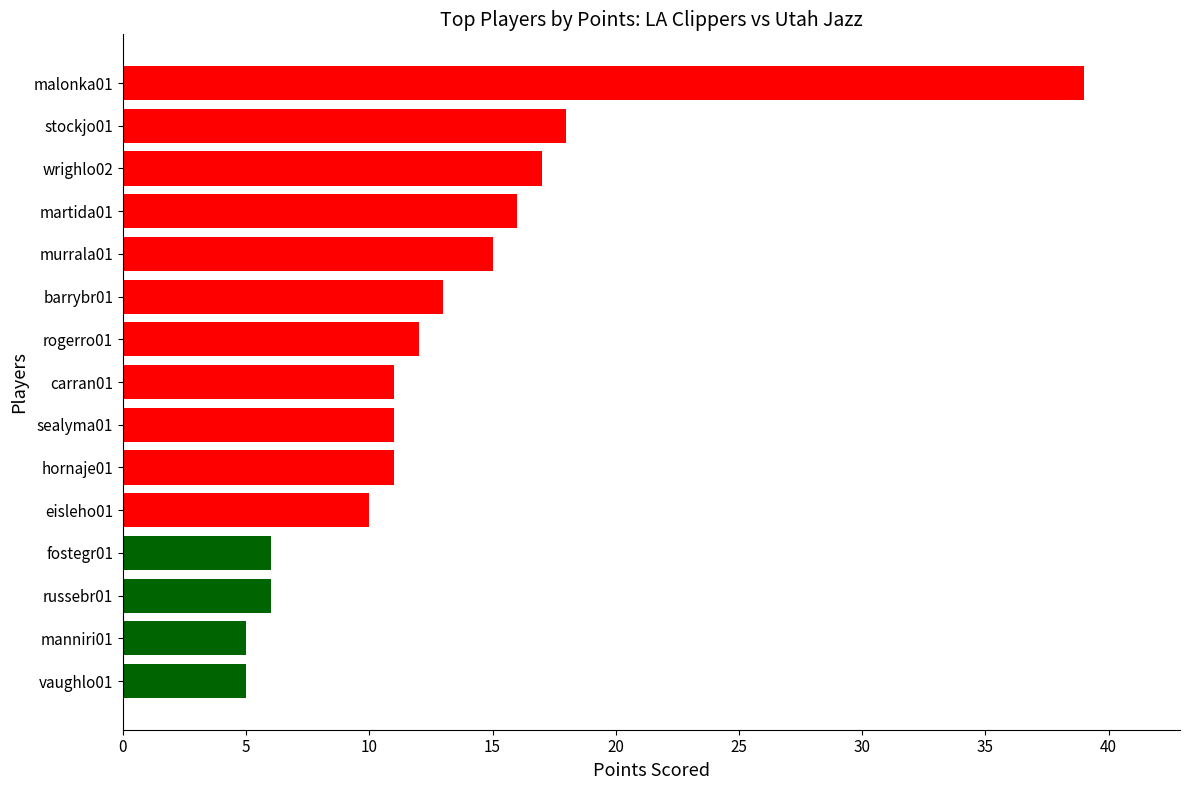

How many data points does each series have?

15